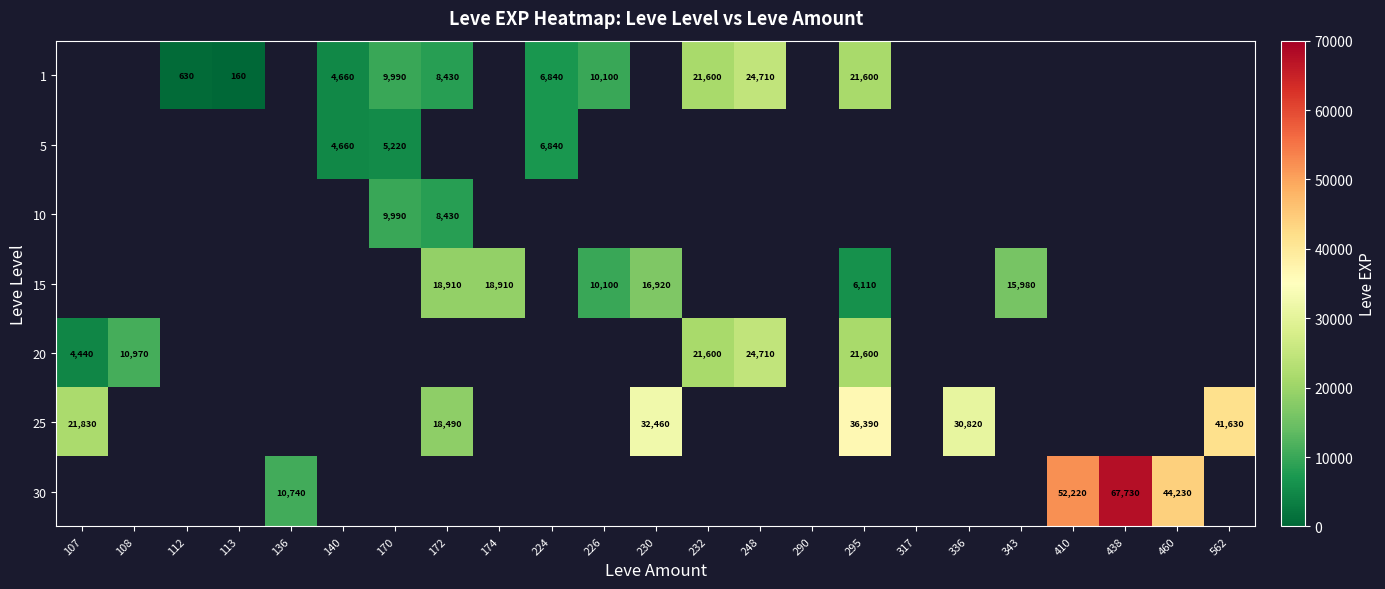

Is the value of 1 at 226 greater than the value of 5 at 170?

Yes